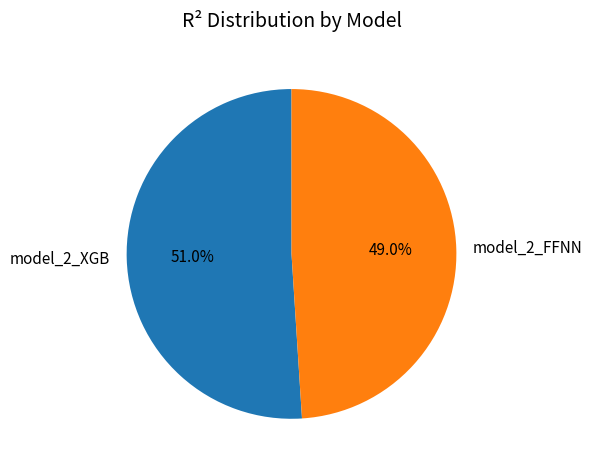

To the nearest percent, what percentage of the pie is model_2_XGB?

51%